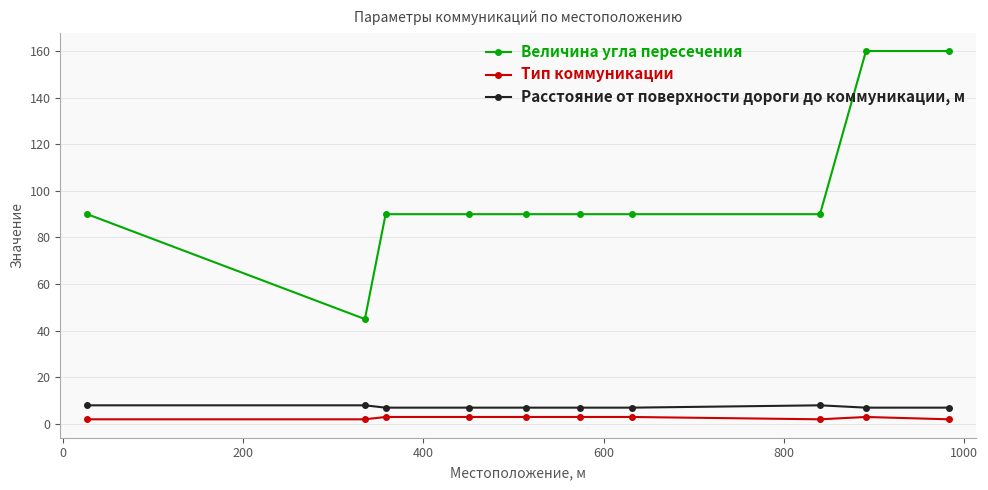

How many data points does each series have?

10